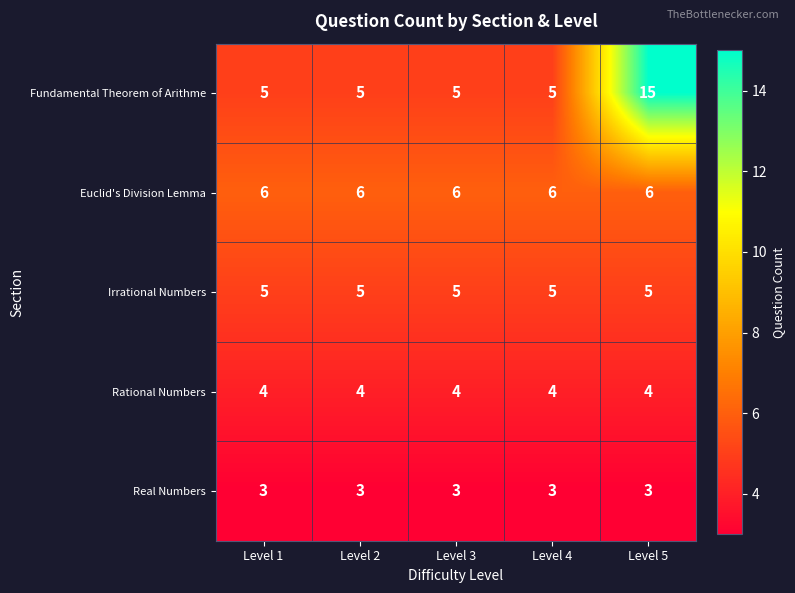

The value of Irrational Numbers at Level 5 is 7. True or false?

False